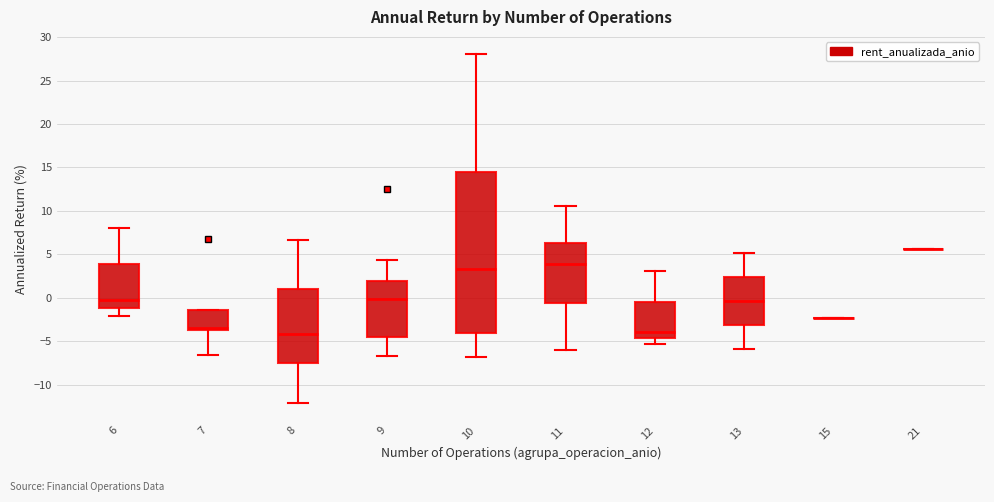

Reading left to right, transcribe this box plot: for each box, give where its median line is, the range the box spans, and where its two whiskers end, as read against the y-axis. The values are not printed on the chart, so give them approximately, as read against the axis.

6: median 0.0, box -1.0 to 4.0, whiskers -2.0 to 8.0
7: median -3.5 (just above the box's lower edge), box -3.5 to -1.5, whiskers -6.5 to -1.5
8: median -4.0, box -7.5 to 1.0, whiskers -12.0 to 6.5
9: median 0.0, box -4.5 to 2.0, whiskers -6.5 to 4.5
10: median 3.5, box -4.0 to 14.5, whiskers -7.0 to 28.0
11: median 4.0, box -0.5 to 6.5, whiskers -6.0 to 10.5
12: median -4.0, box -4.5 to -0.5, whiskers -5.5 to 3.0
13: median -0.5, box -3.0 to 2.5, whiskers -6.0 to 5.0
15: box collapsed to a line at -2.5, whiskers -2.5 to -2.5
21: box collapsed to a line at 5.5, whiskers 5.5 to 5.5